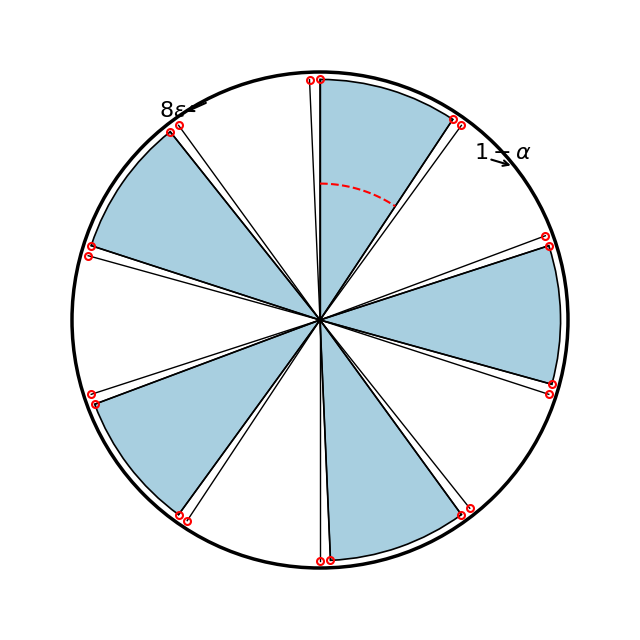

To the nearest percent, what portion does 4 represent?

3%